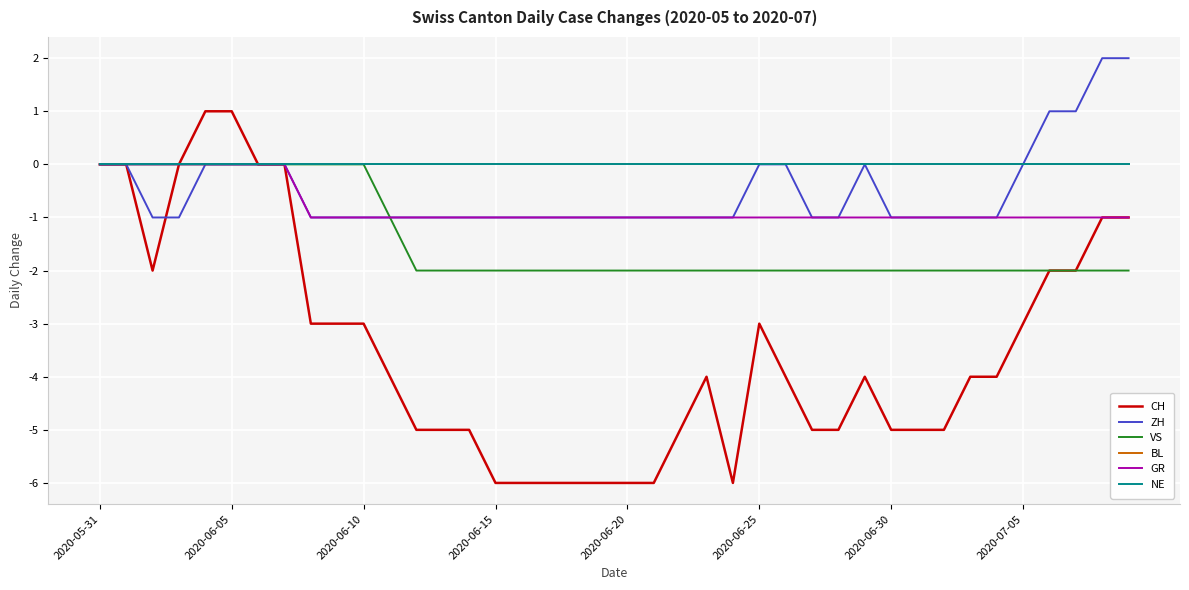

Does the chart display data point markers on the line(s)?

No